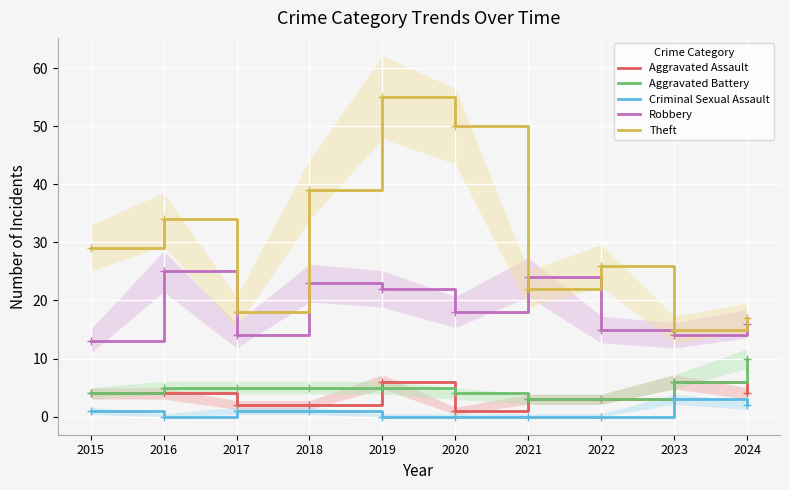

What is the total value across all series at 2022?

47